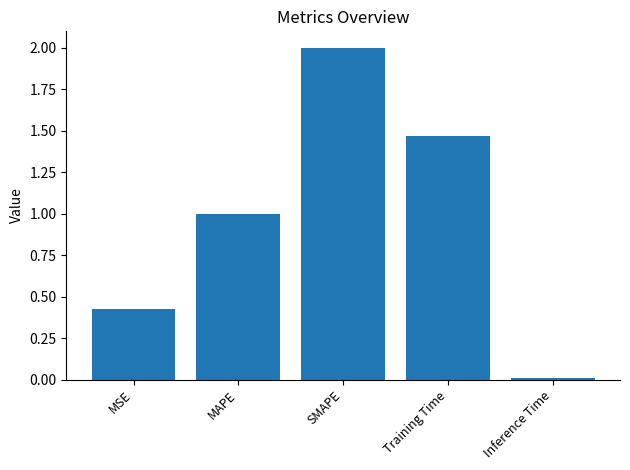

What is the difference between the maximum and second lowest values?

1.6